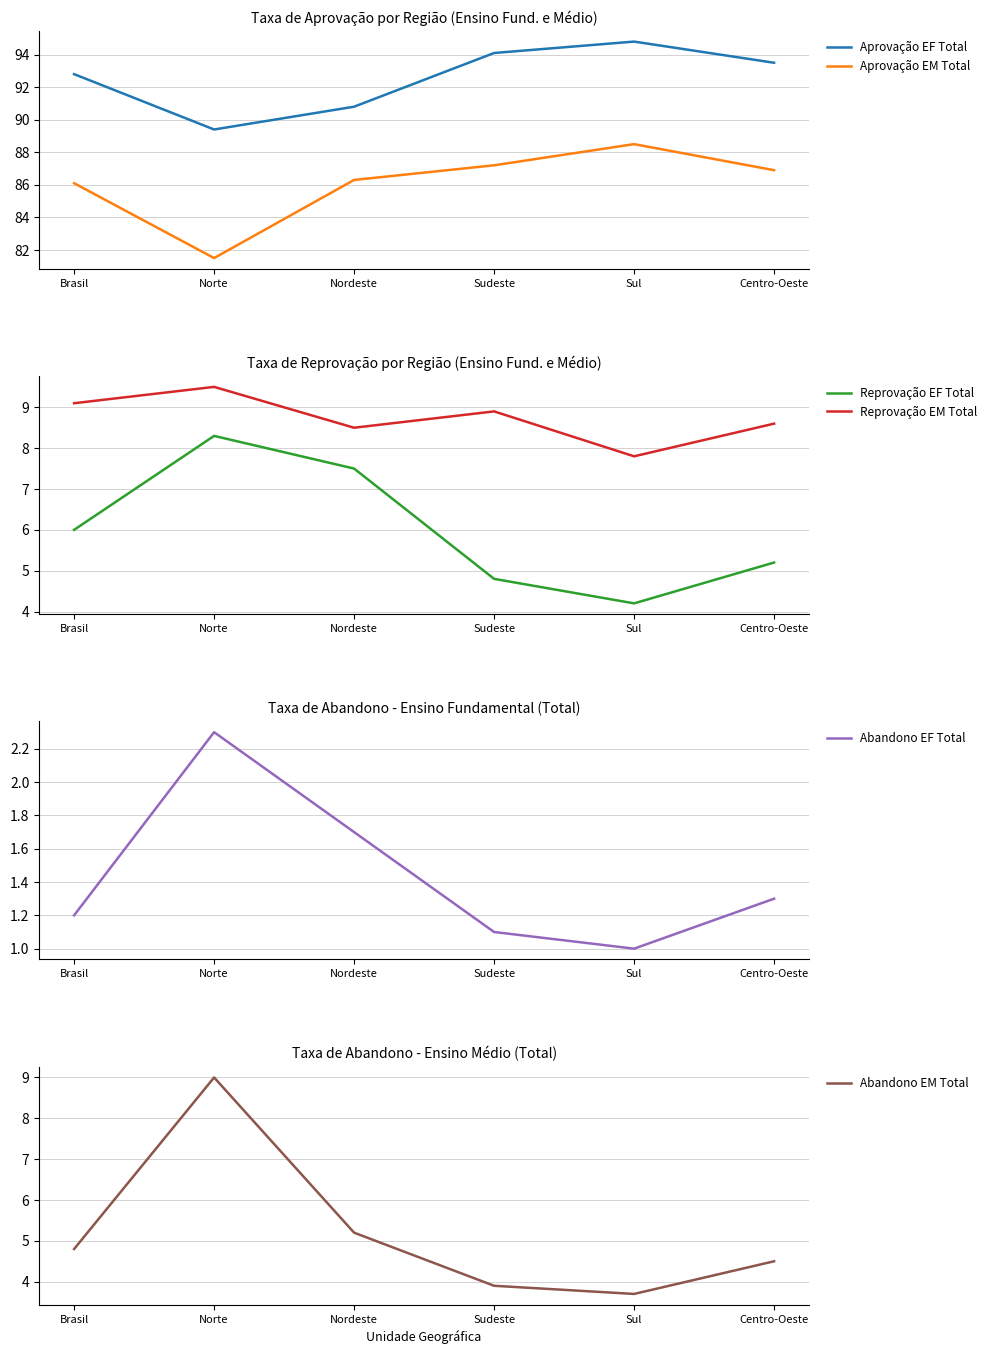

At which label is Aprovação EM Total closest to 85?

Brasil